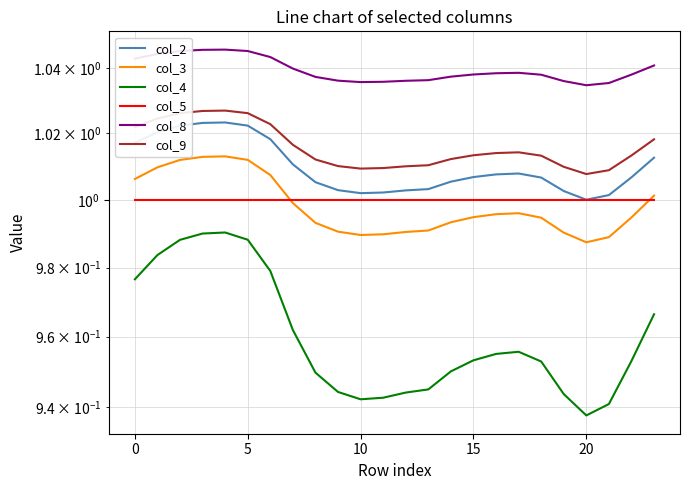

Read the col_5 value at 12.

1.0